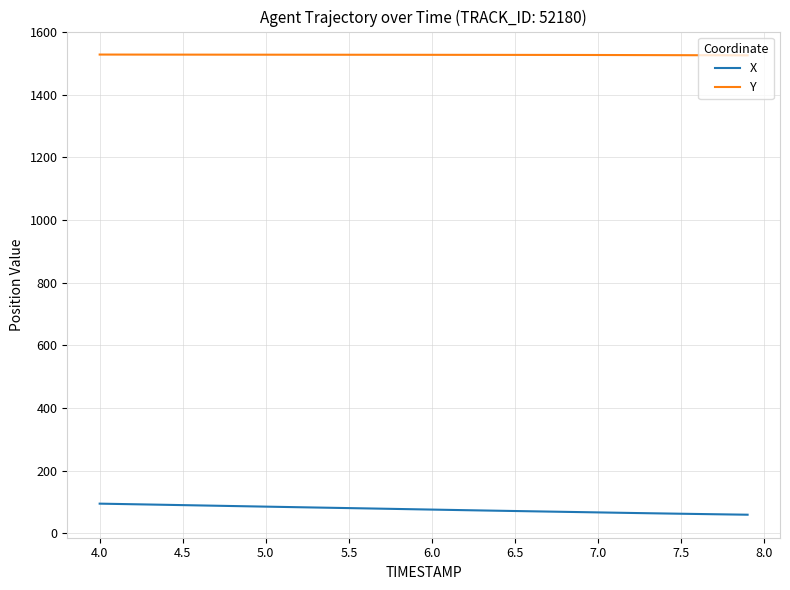

Rank the series by their maximum value, from highest to lowest.

Y, X